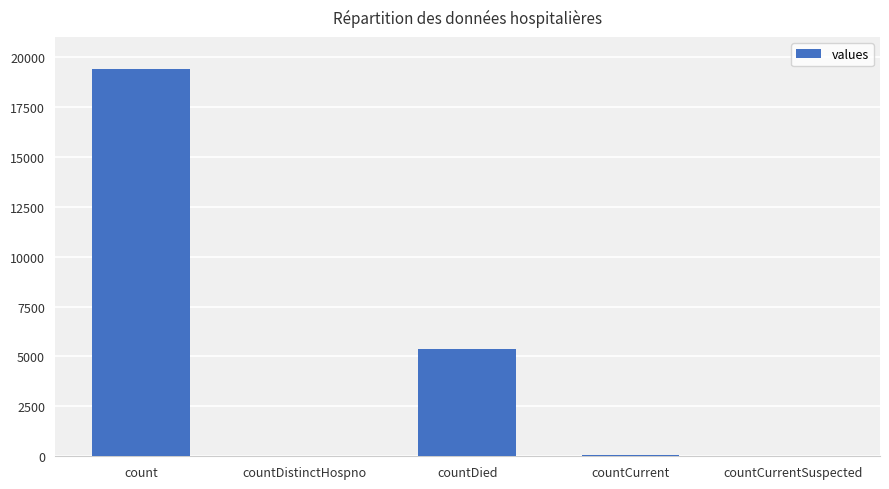

What value does the data have at count?

19420